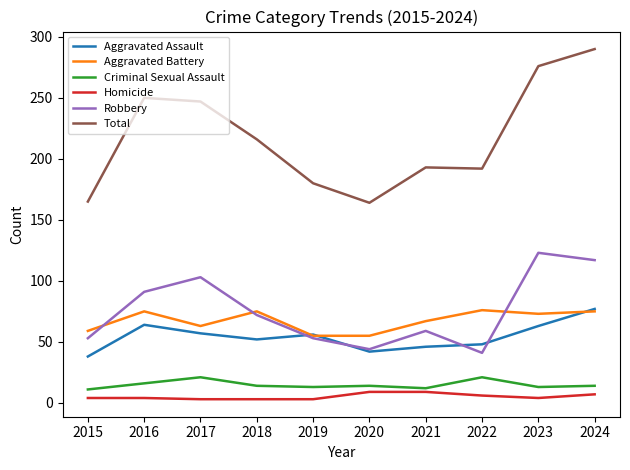

Which series changed the most between 2020 and 2024?

Total